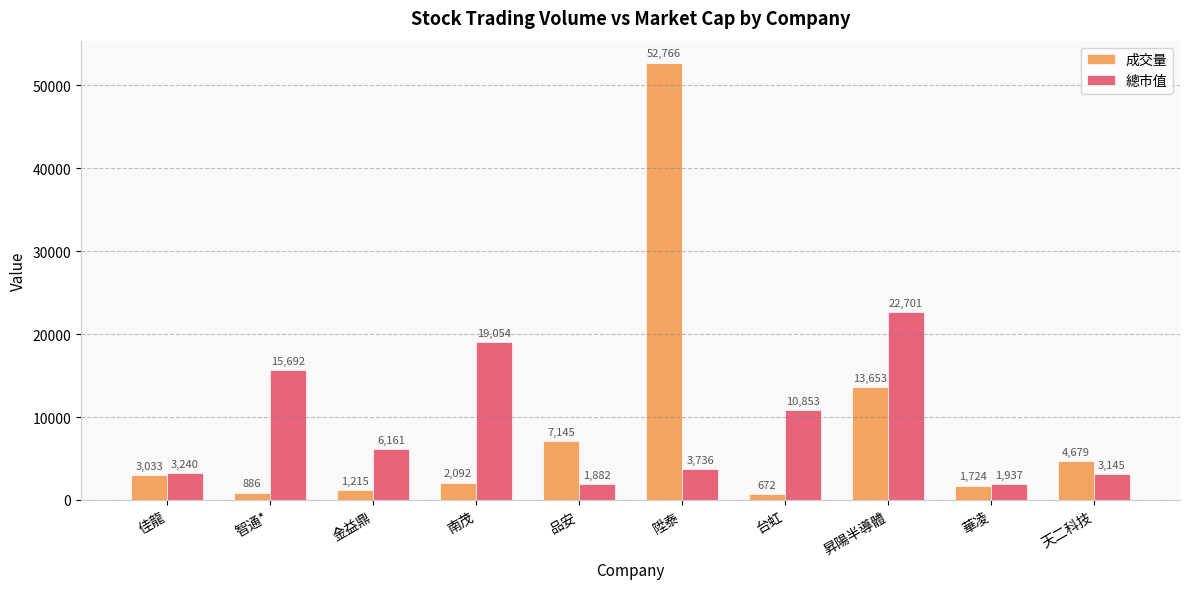

How many data points in 總市值 are less than 6161?

5